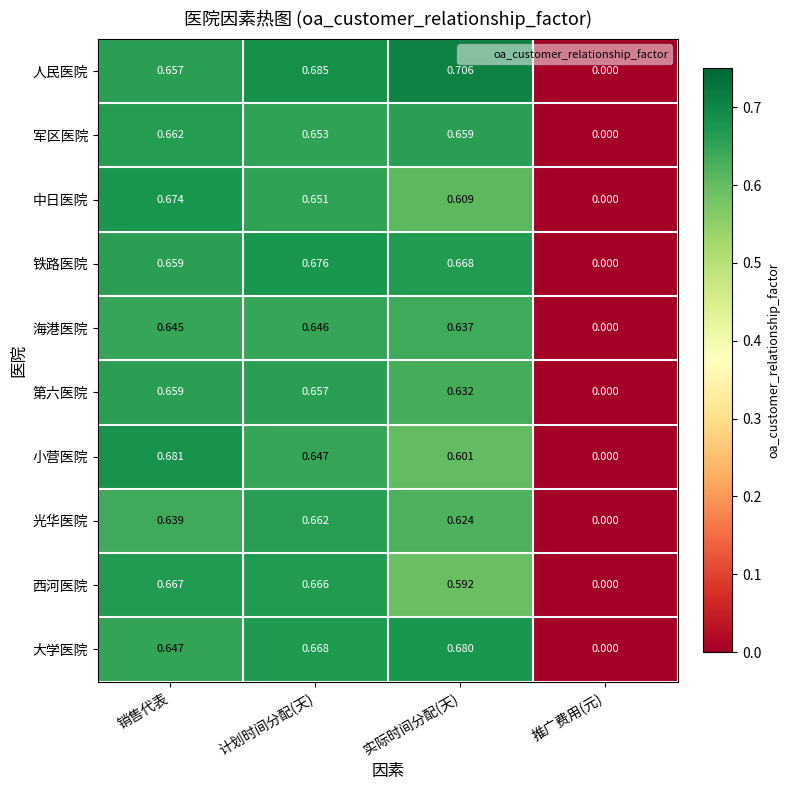

Is the value of 海港医院 at 实际时间分配(天) greater than the value of 军区医院 at 实际时间分配(天)?

No